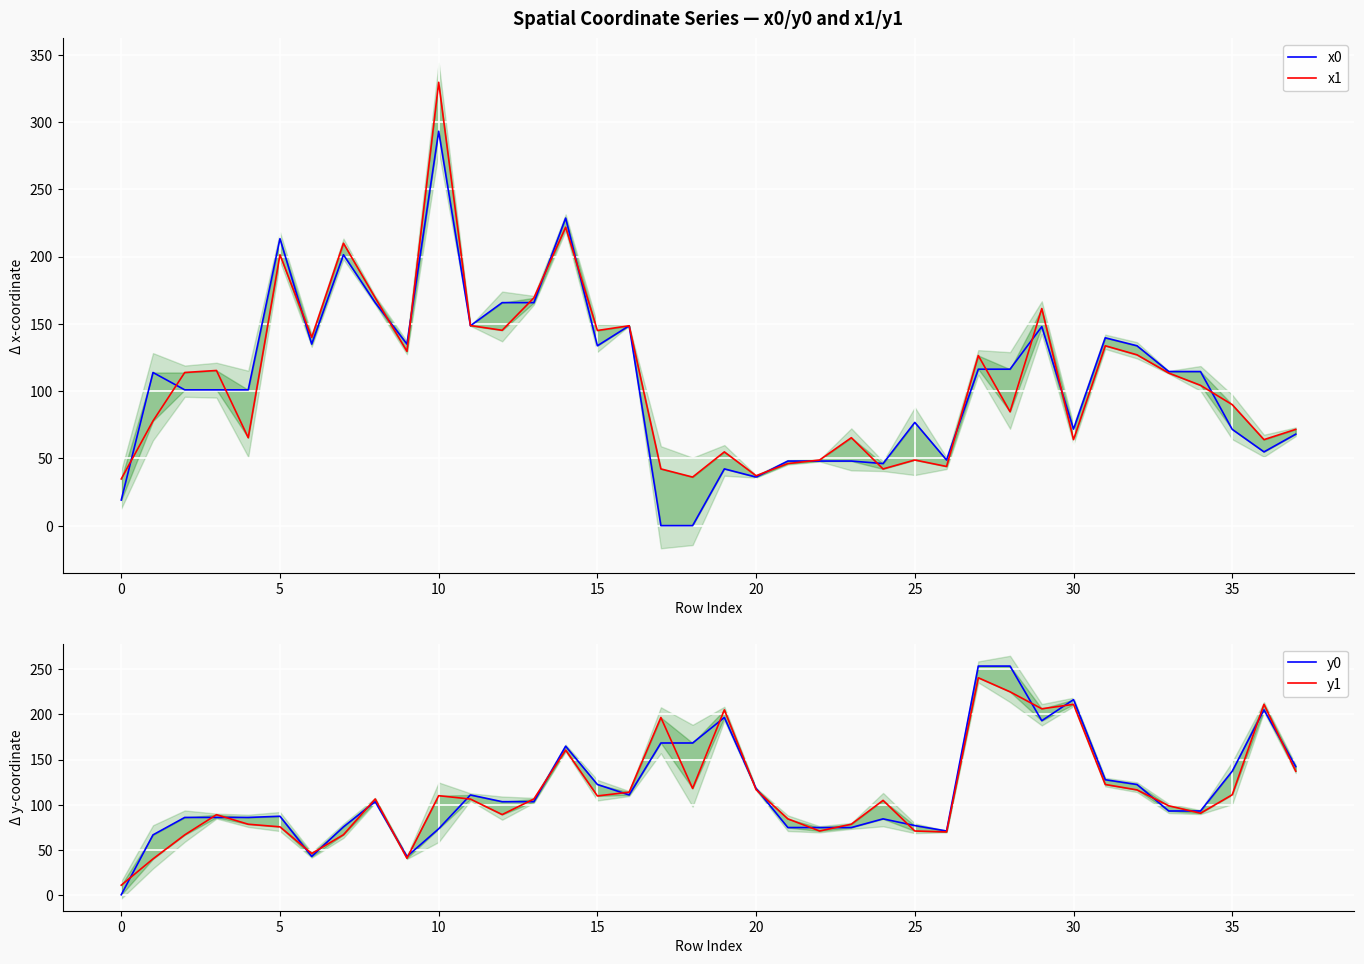

What is the difference between the y0 values at 20 and 25?

44.6